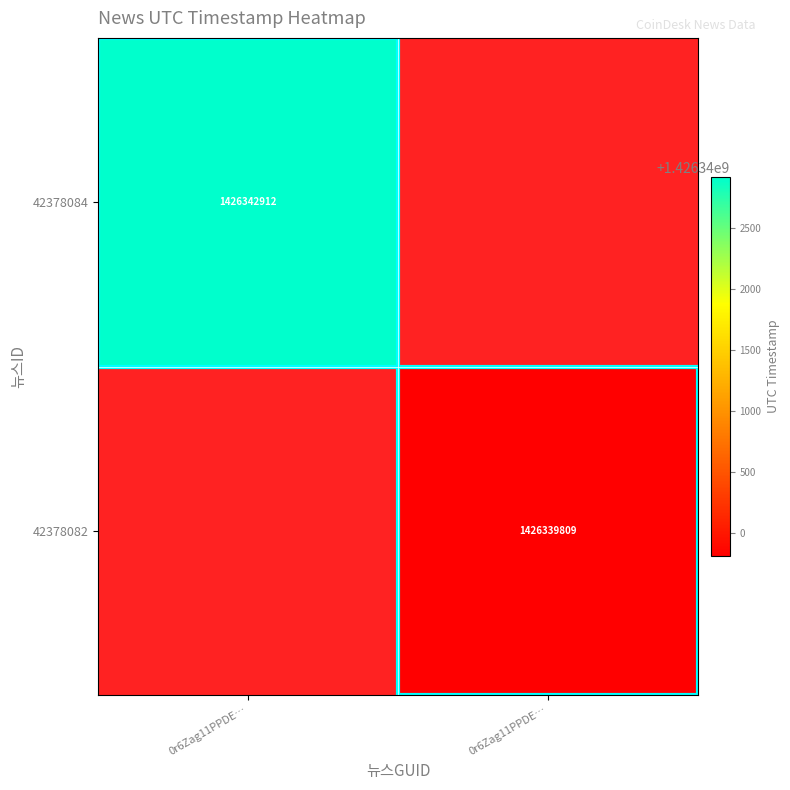

Which has a higher value, 0r6Zag11PPDE… or 0r6Zag11PPDE…?

0r6Zag11PPDE…